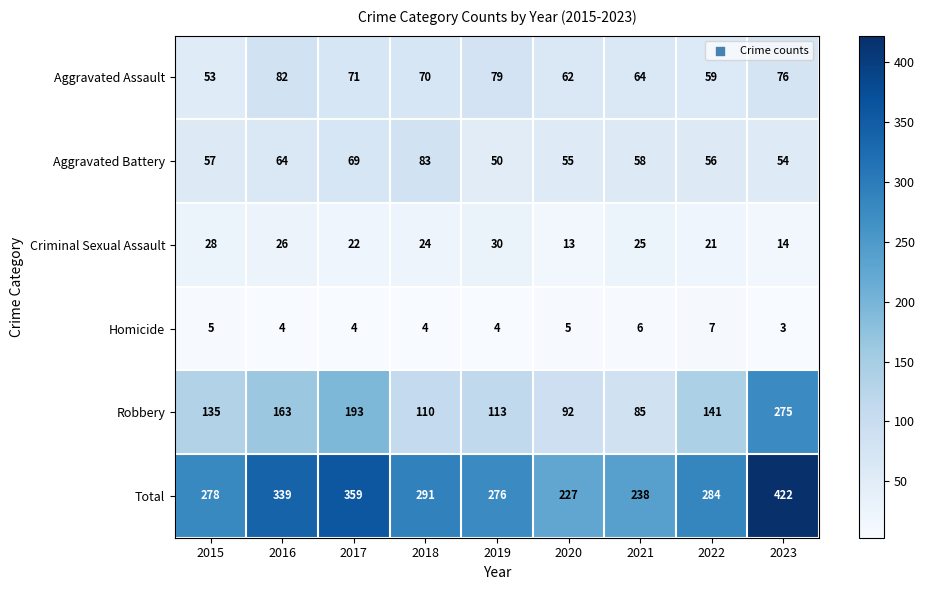

Where does the Homicide series first go above 4?

2015